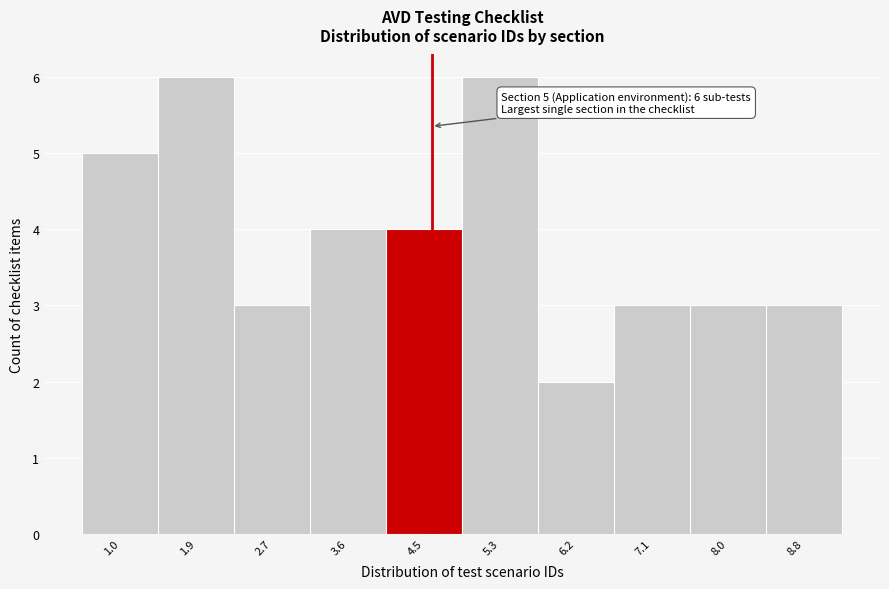

Reading left to right, transcribe all the data shown in this chart.

5	6	3	4	4	6	2	3	3	3